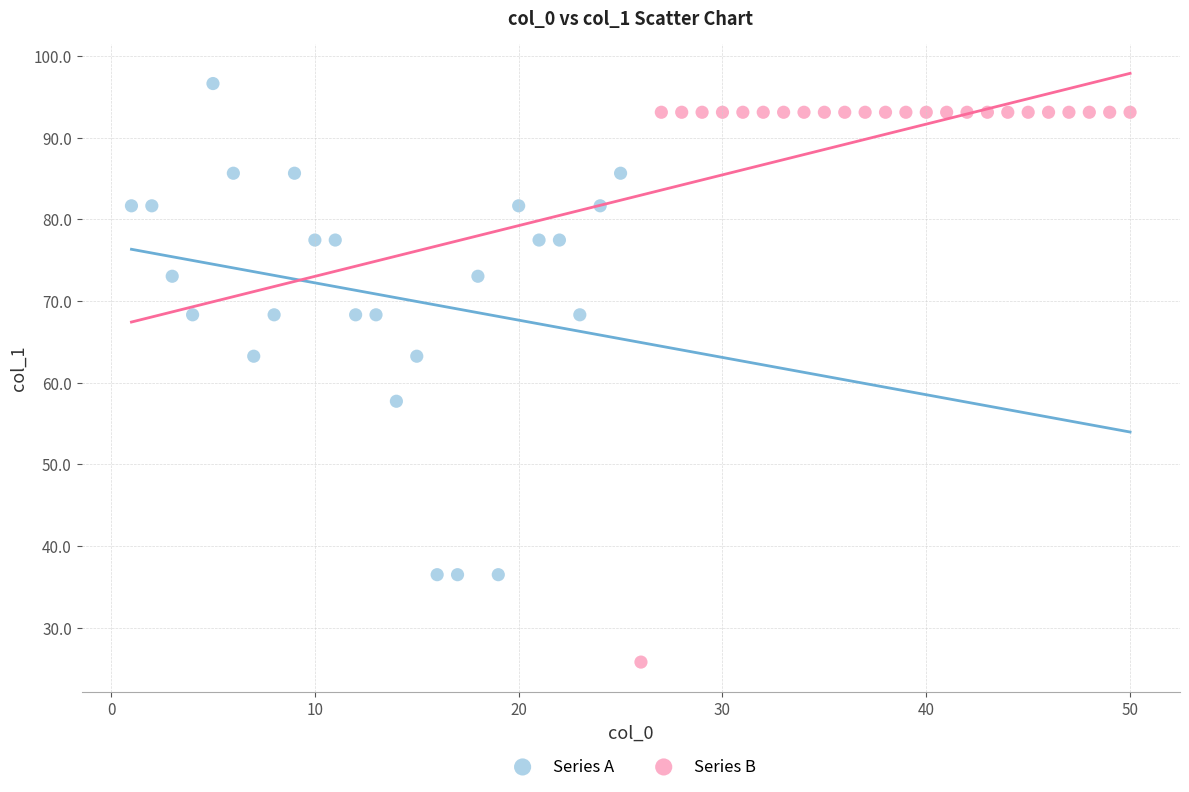

Which series contains the lowest Y value?

Series B